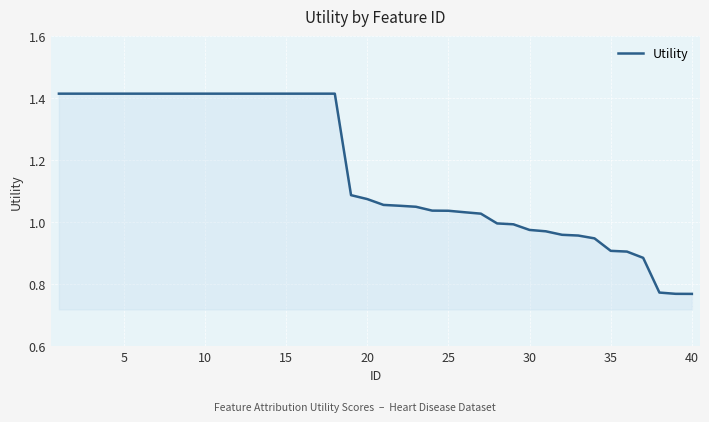

What is the difference between the maximum and minimum values?

0.6